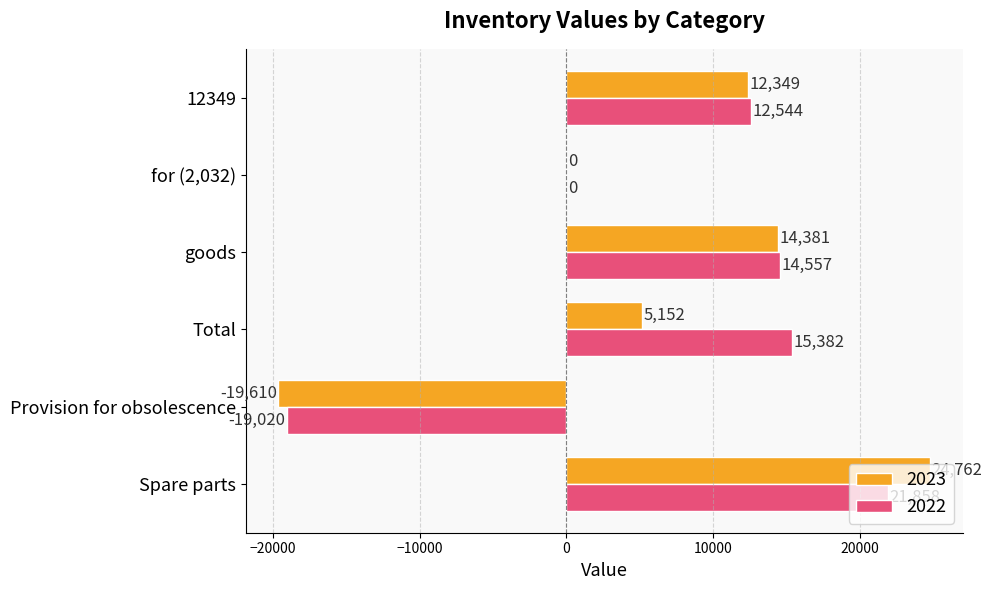

Is the value of 2022 at goods greater than the value of 2023 at Provision for obsolescence?

Yes